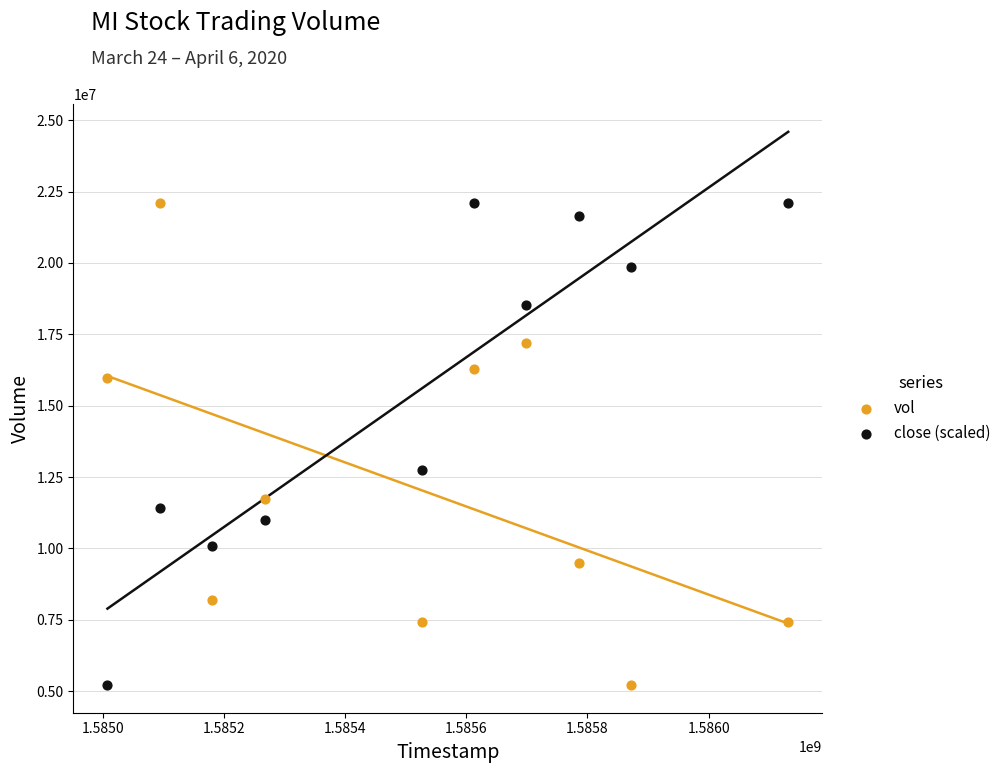

What is the X range (max minus min) for the scatter plot?

1123200.0